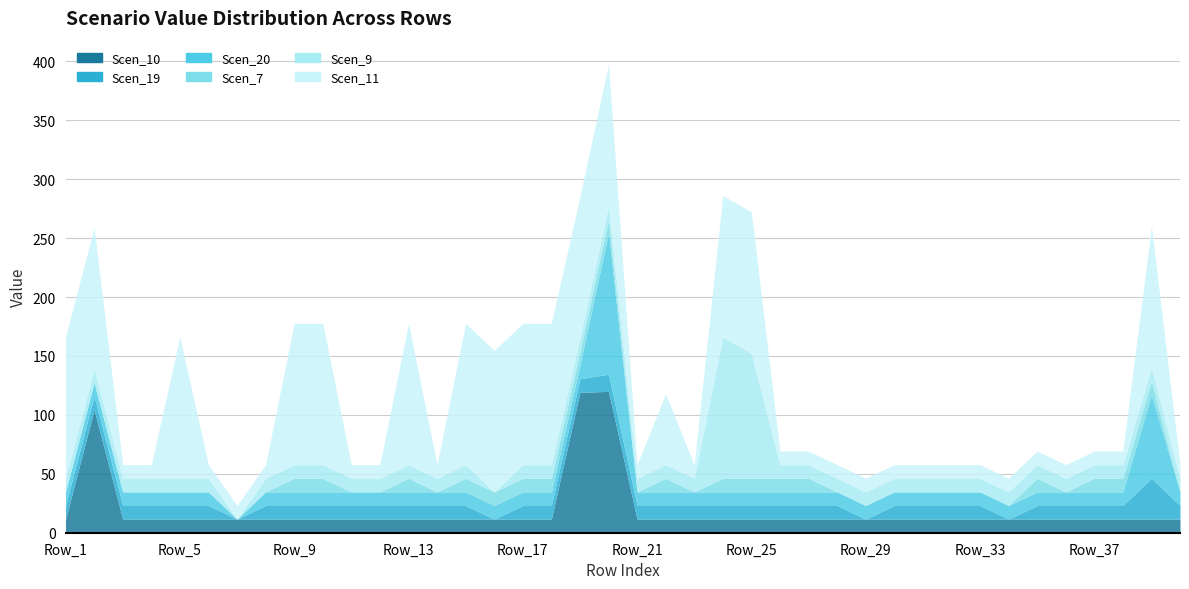

What is the value of the Scen_20 point at the 18th from the left?

11.6